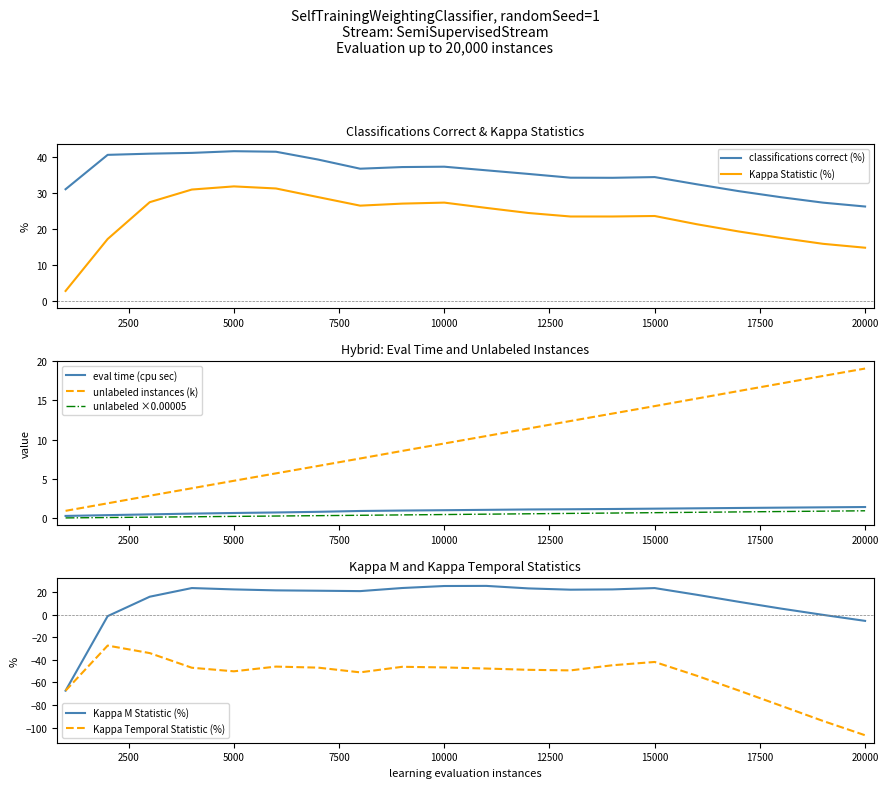

True or false: classifications correct (%) and Kappa Statistic (%) intersect in this chart.

False